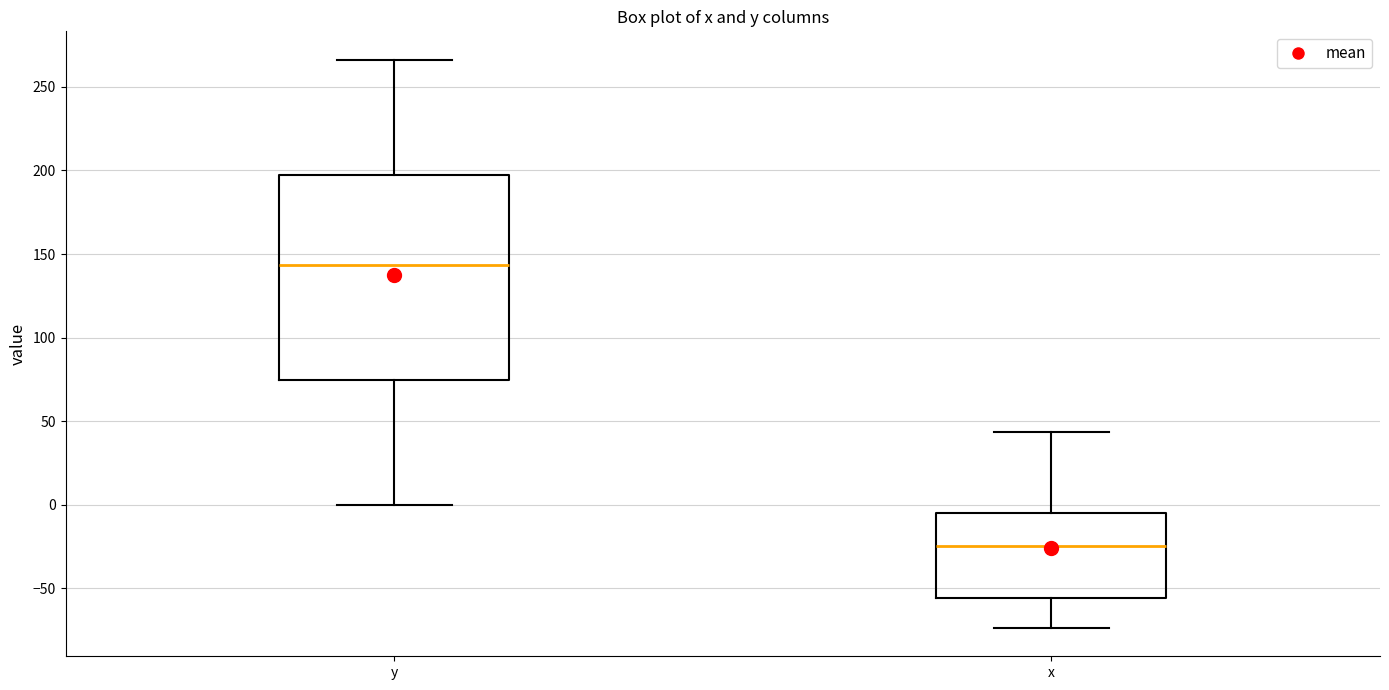

Reading left to right, transcribe this box plot: for each box, give where its median line is, the range the box spans, and where its two whiskers end, as read against the y-axis. The values are not printed on the chart, so give them approximately, as read against the axis.

y: median 145, box 75 to 195, whiskers 0 to 265
x: median -25, box -55 to -5, whiskers -75 to 45